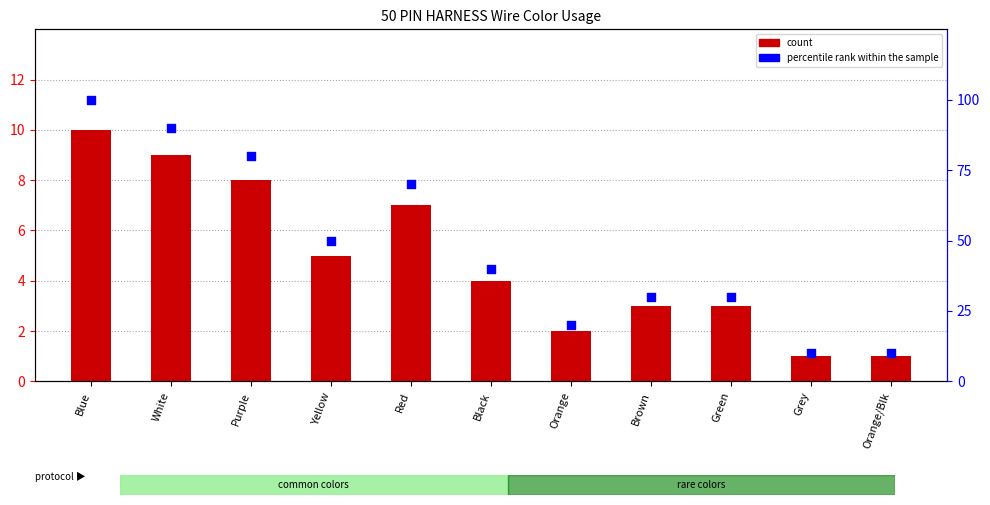

Which series reaches the minimum Y coordinate?

count